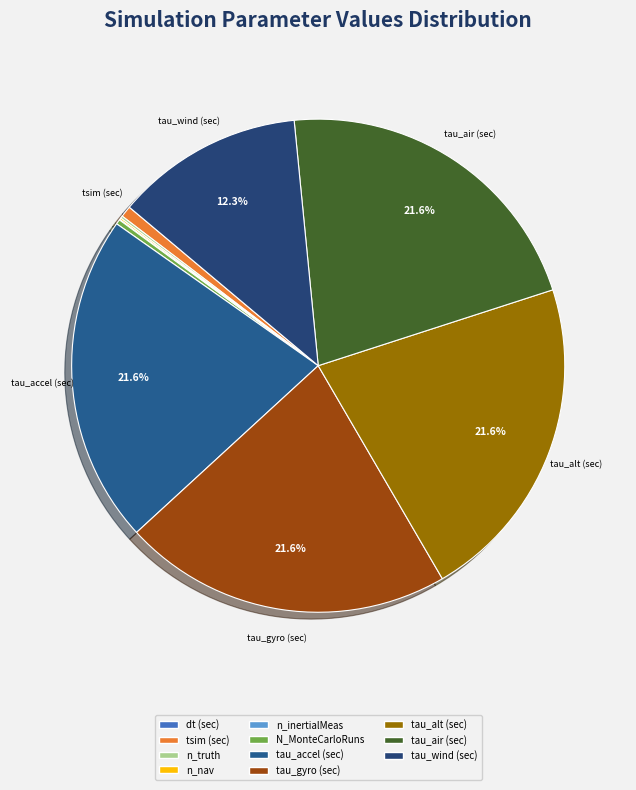

The n_inertialMeas slice represents 0% of the pie. True or false?

True